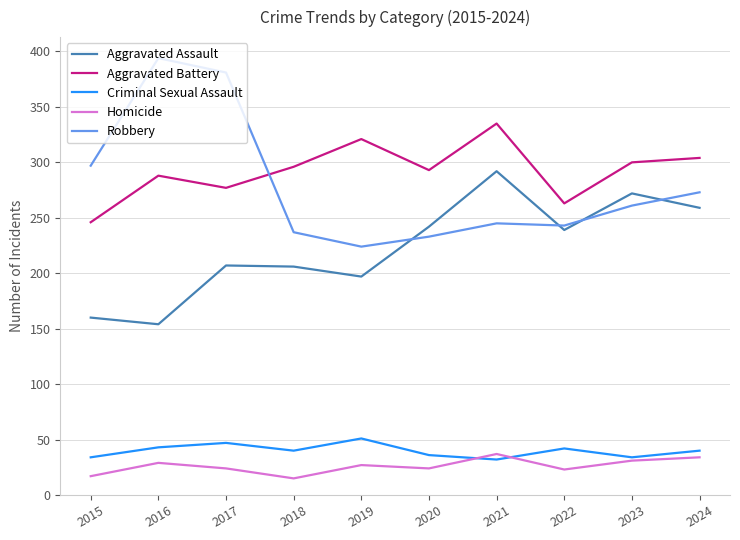

True or false: Robbery and Homicide cross at least once.

False